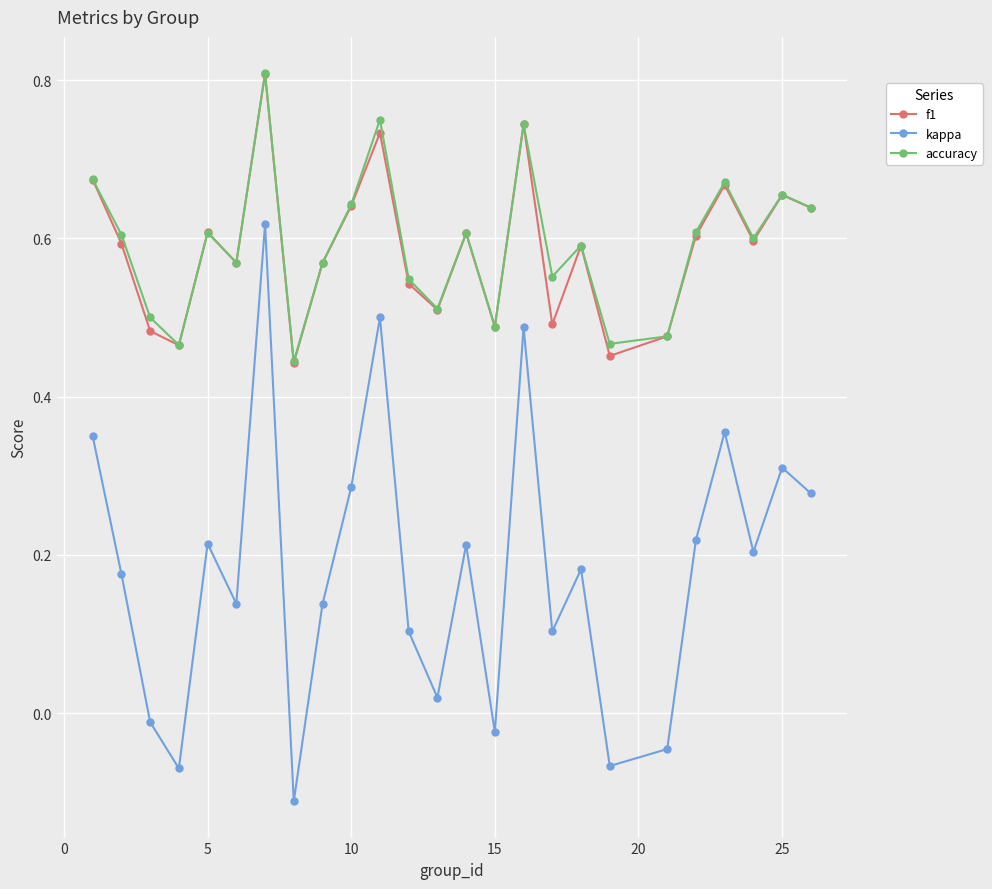

At how many categories does at least one series exceed 0?

25